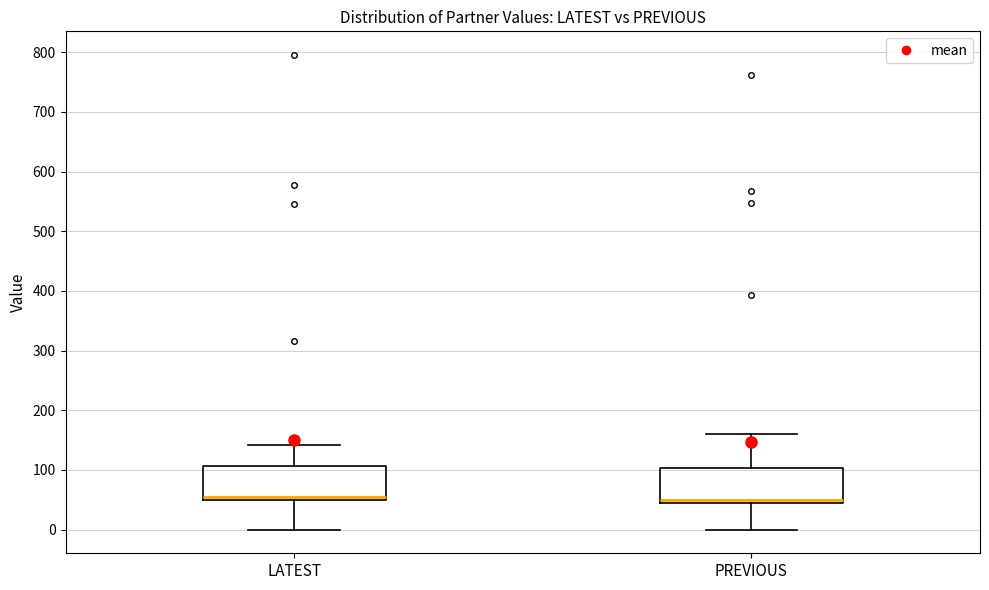

Where does the median line of the box for PREVIOUS sit on the y-axis? The values are not printed on the chart, so give them approximately, as read against the axis.

50